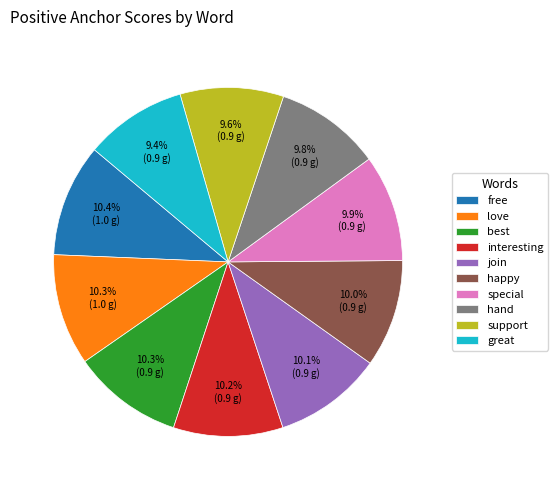

True or false: hand accounts for 21% of the total.

False